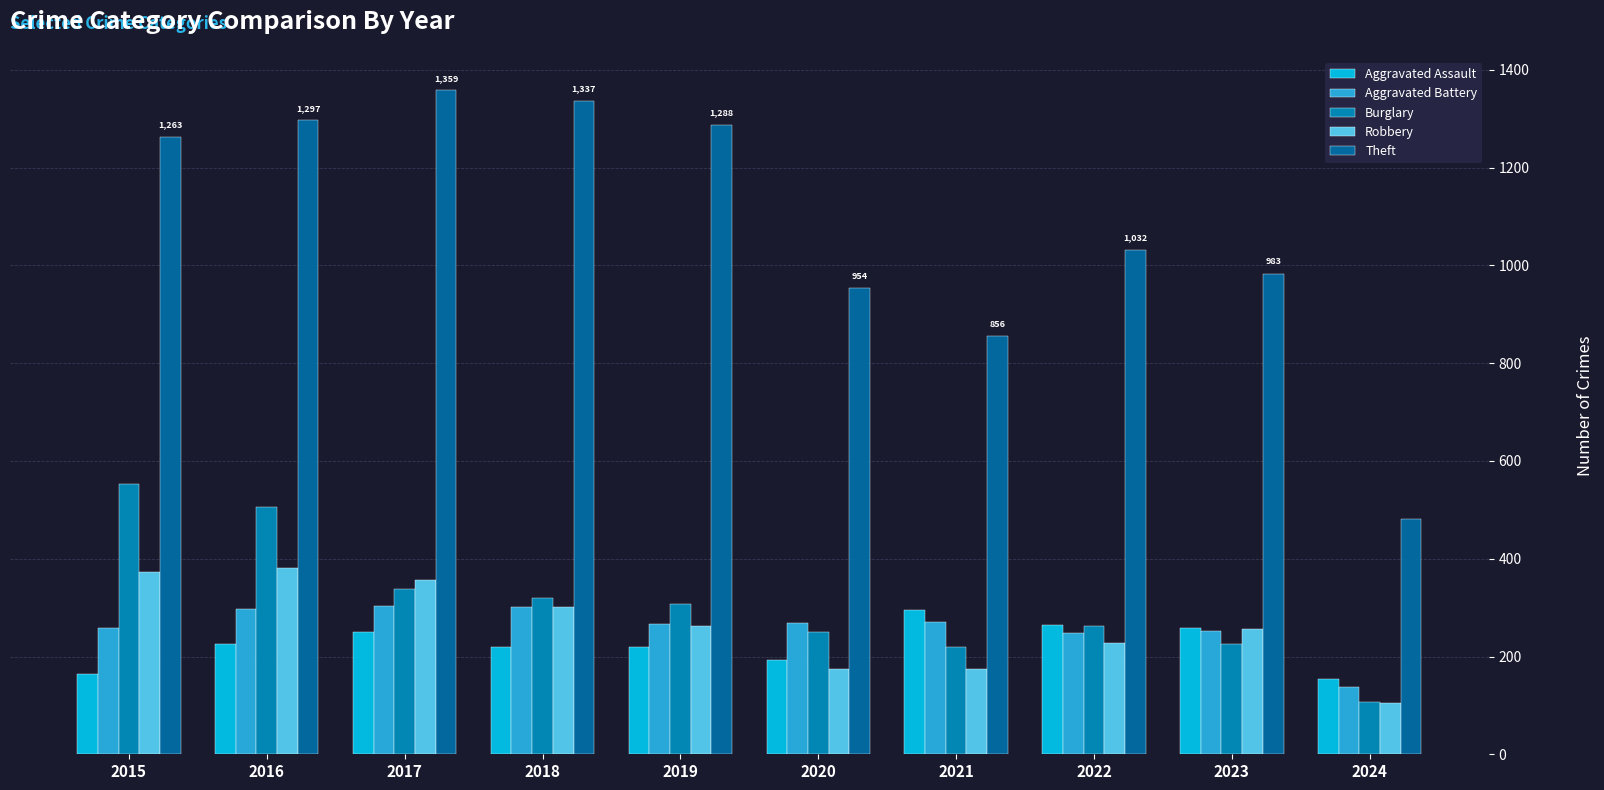

What is the average value of the Theft series?

1085